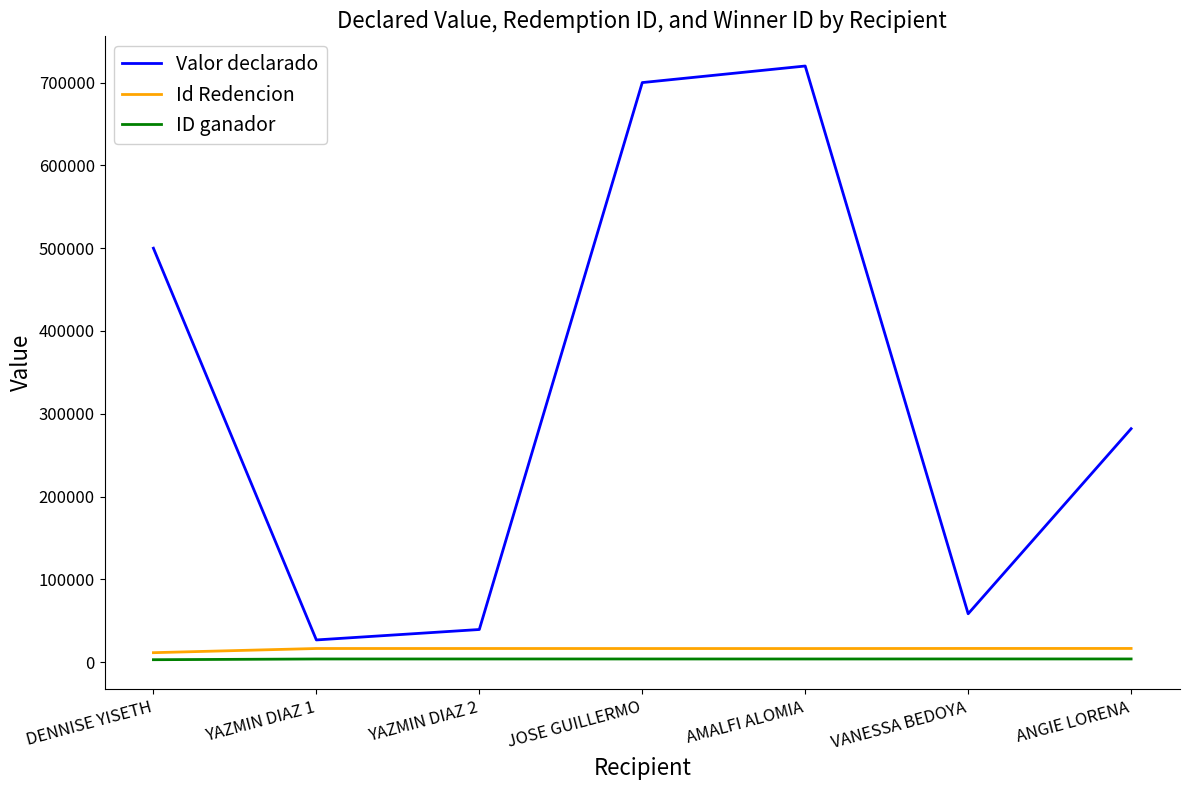

True or false: ID ganador and Id Redencion intersect in this chart.

False